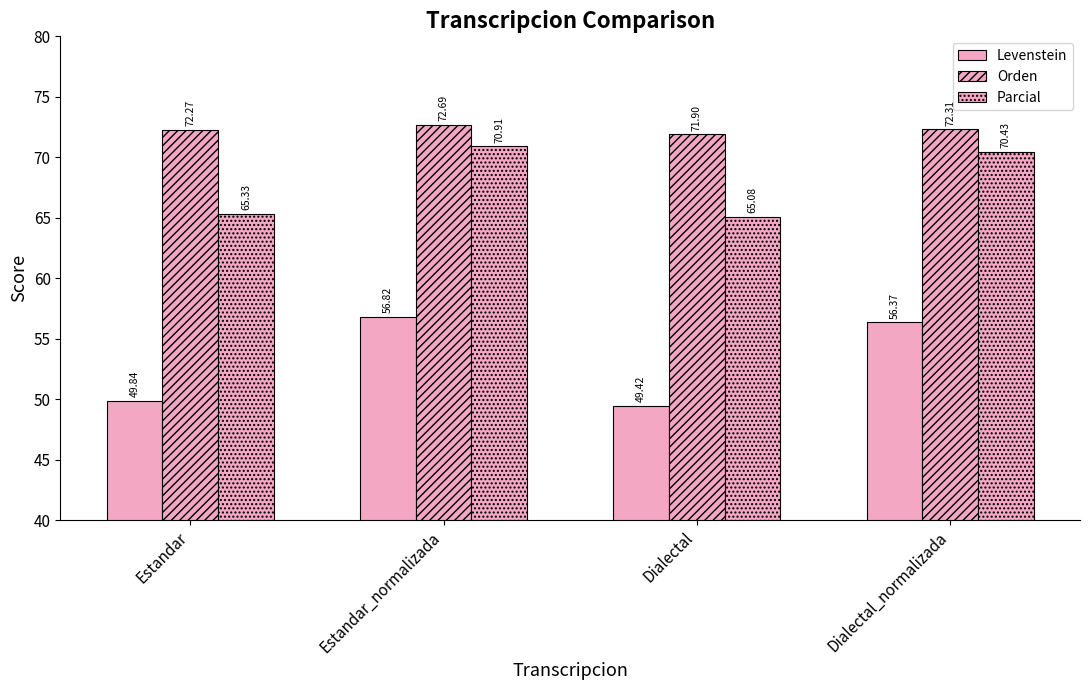

What is the difference between the second highest and second lowest values in the Levenstein series?

6.5